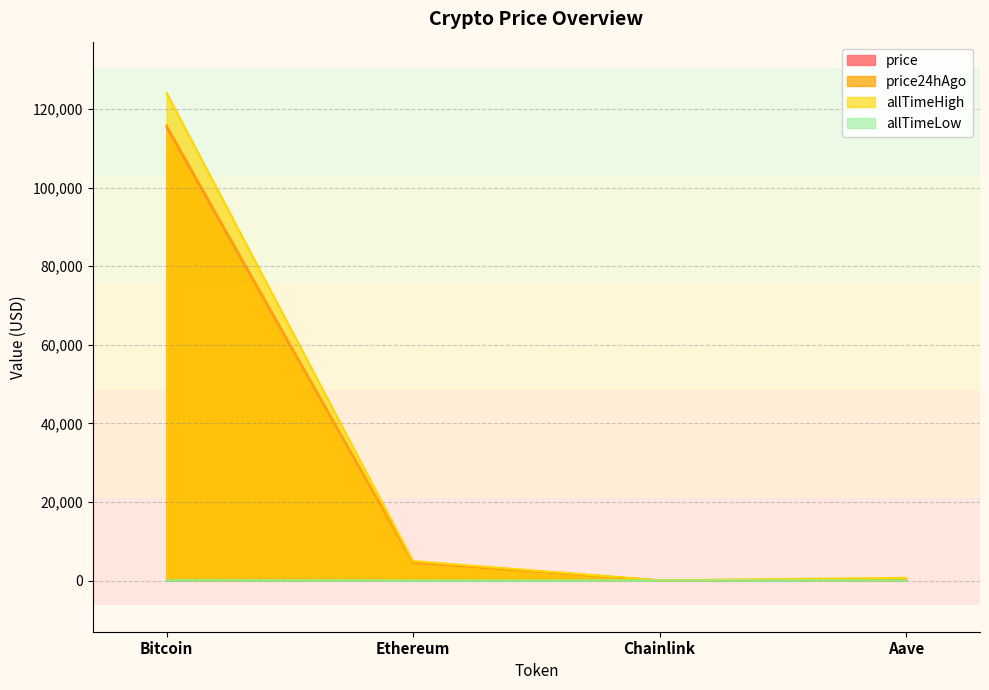

Is the value of price at Chainlink greater than the value of price24hAgo at Aave?

No